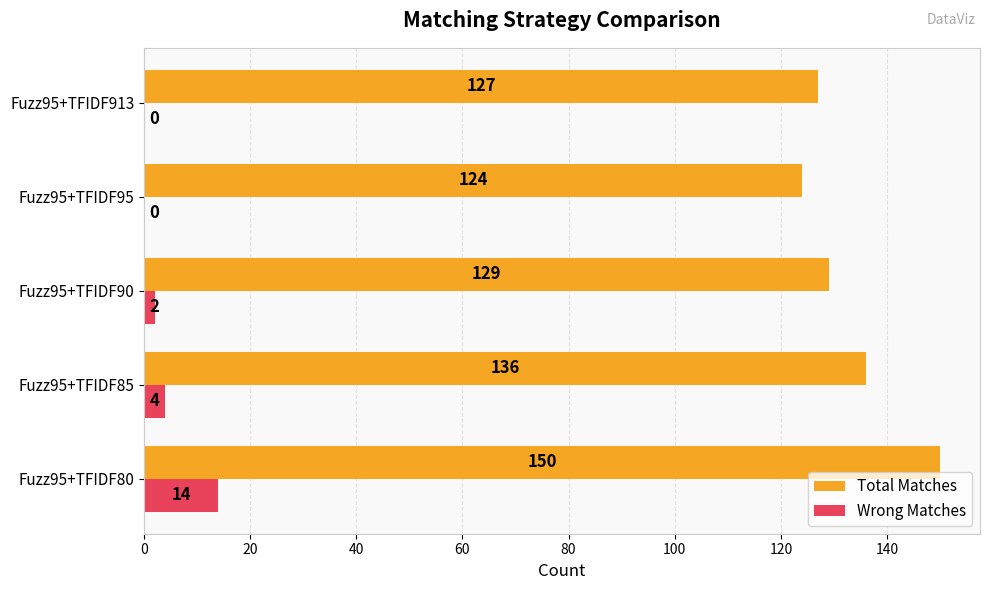

Which category has the highest value in the Total Matches series?

Fuzz95+TFIDF80